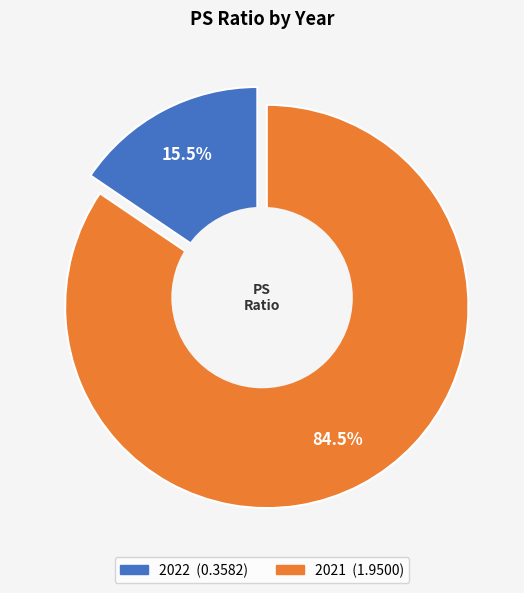

Is it true that 2022 is 2% of the pie?

False